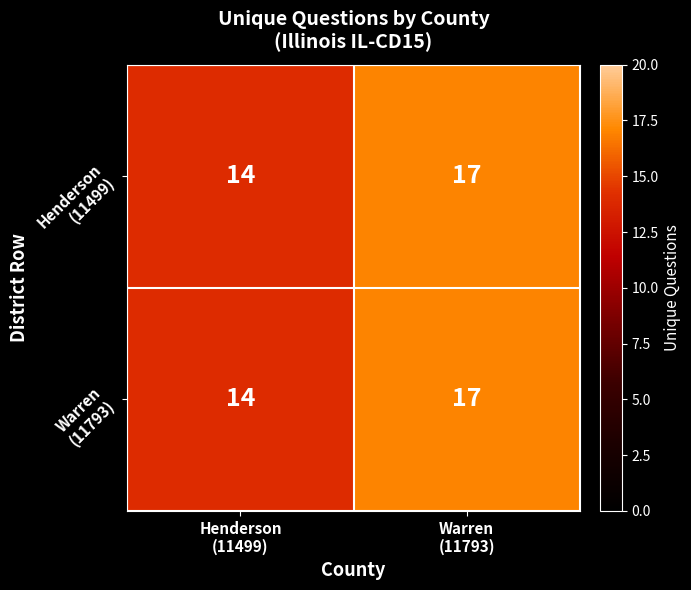

At how many categories does at least one series exceed 15?

1